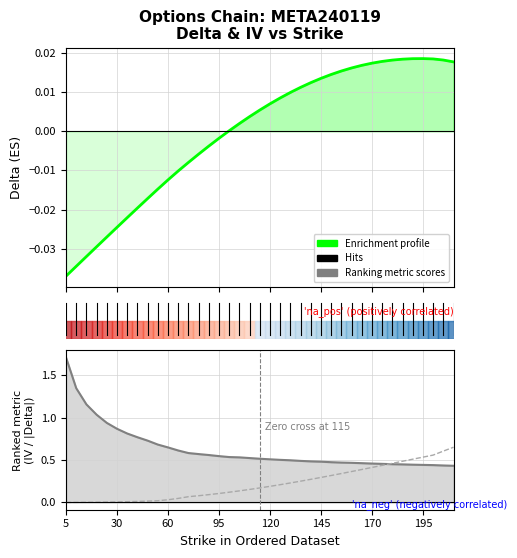

True or false: Enrichment profile has more than 2 interior local peaks.

False